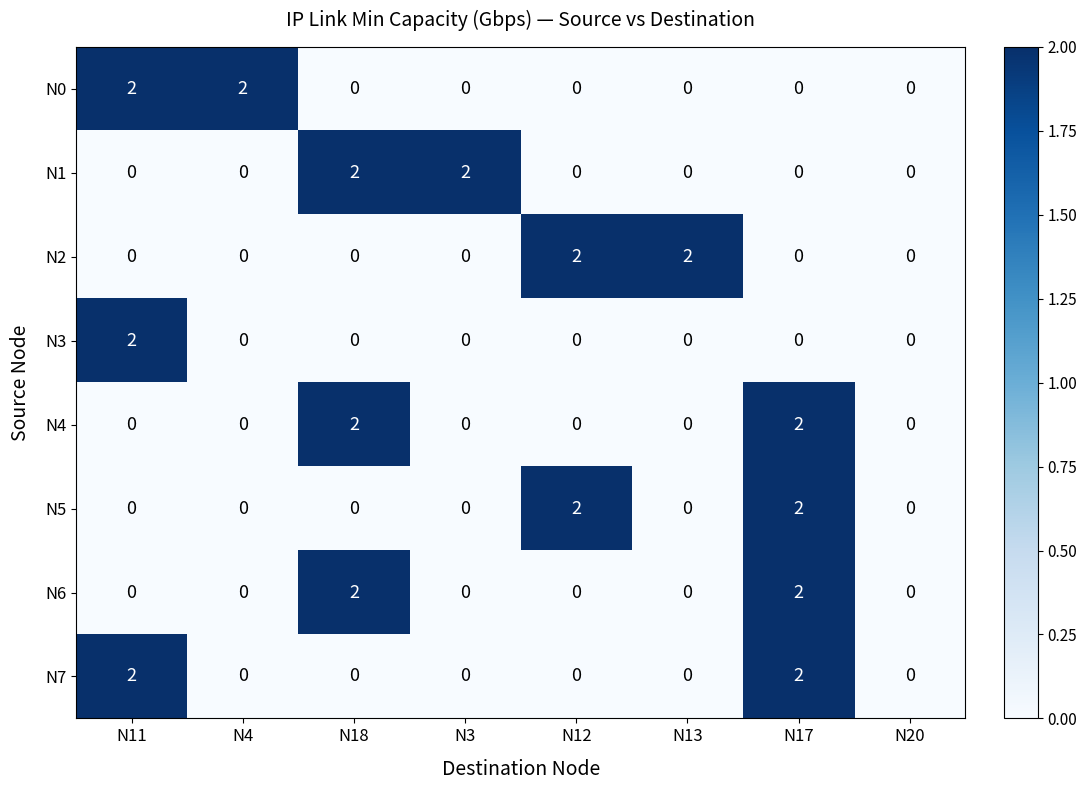

At which category is the sum across all series the highest?

N17